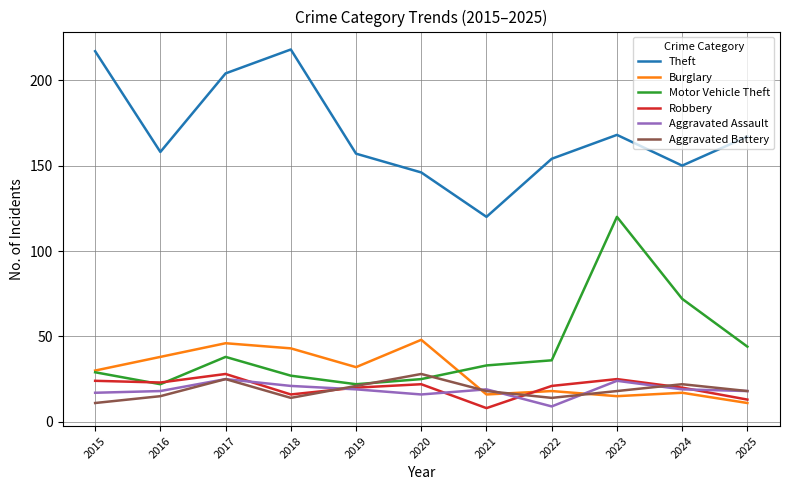

At which category does Motor Vehicle Theft reach its first local valley?

2016